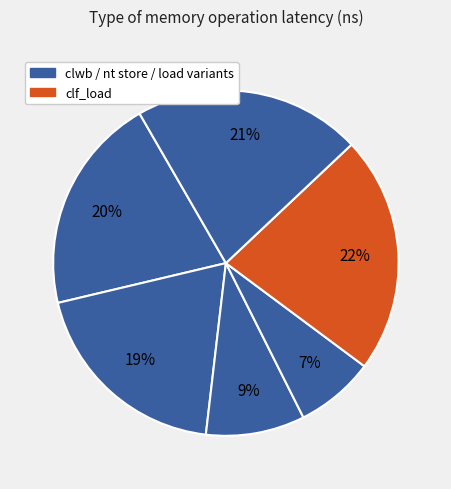

How many segments does this pie chart have?

6